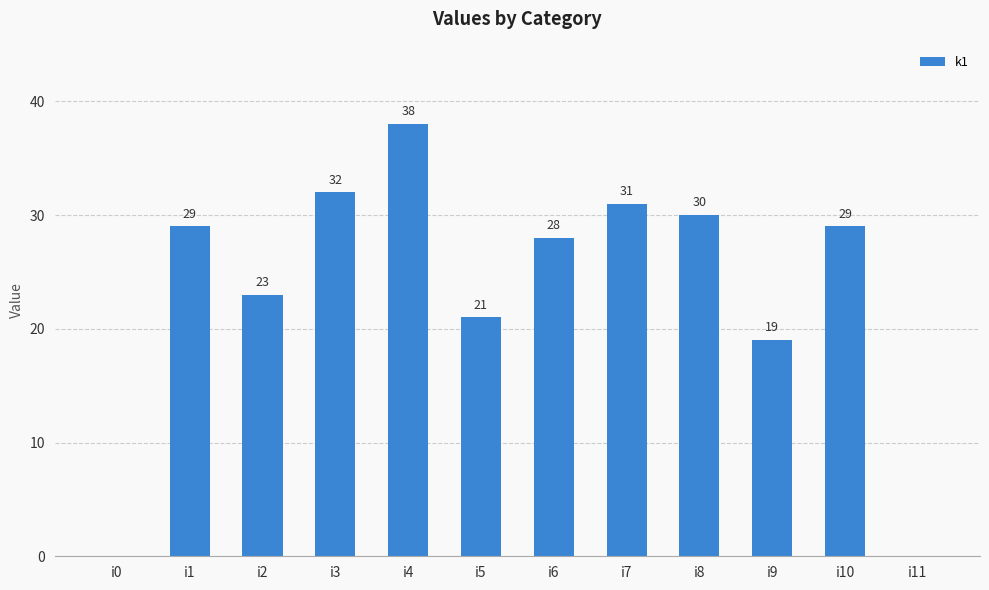

The value at i6 is 28. True or false?

True